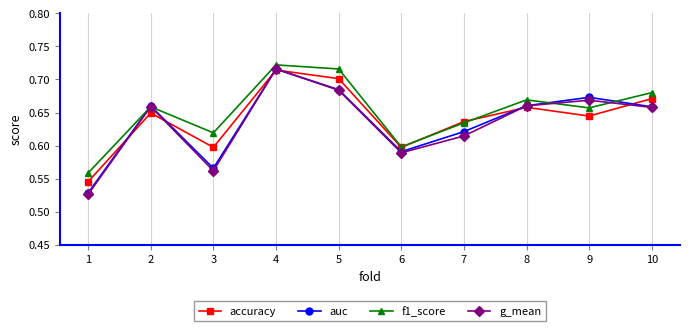

At which category does auc reach its first local valley?

3